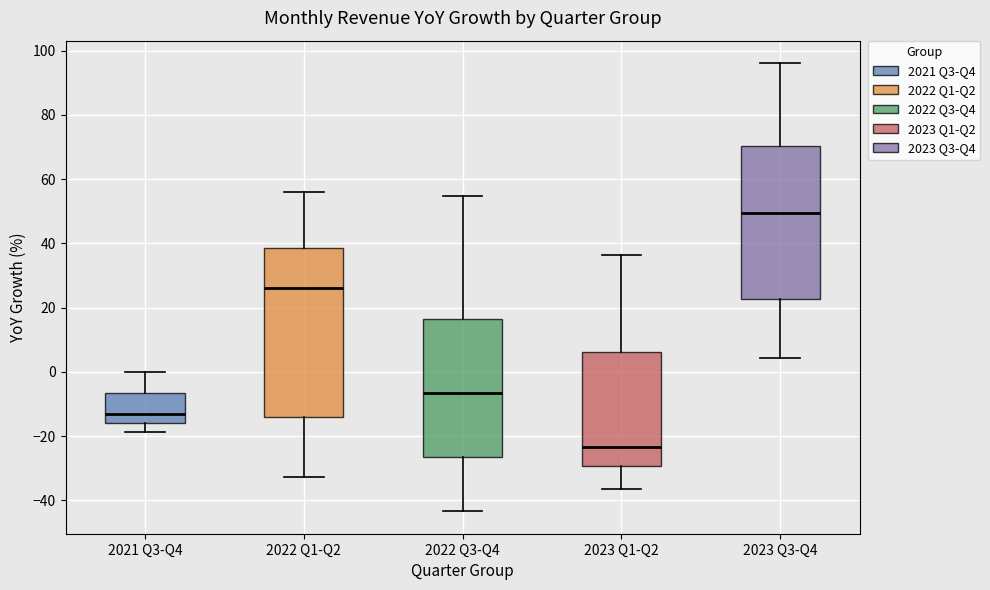

Which box has the highest median line?

2023 Q3-Q4